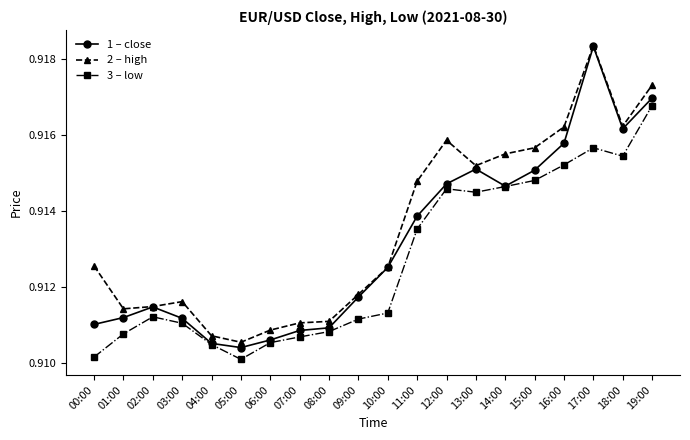

How many lines are shown in the chart?

3